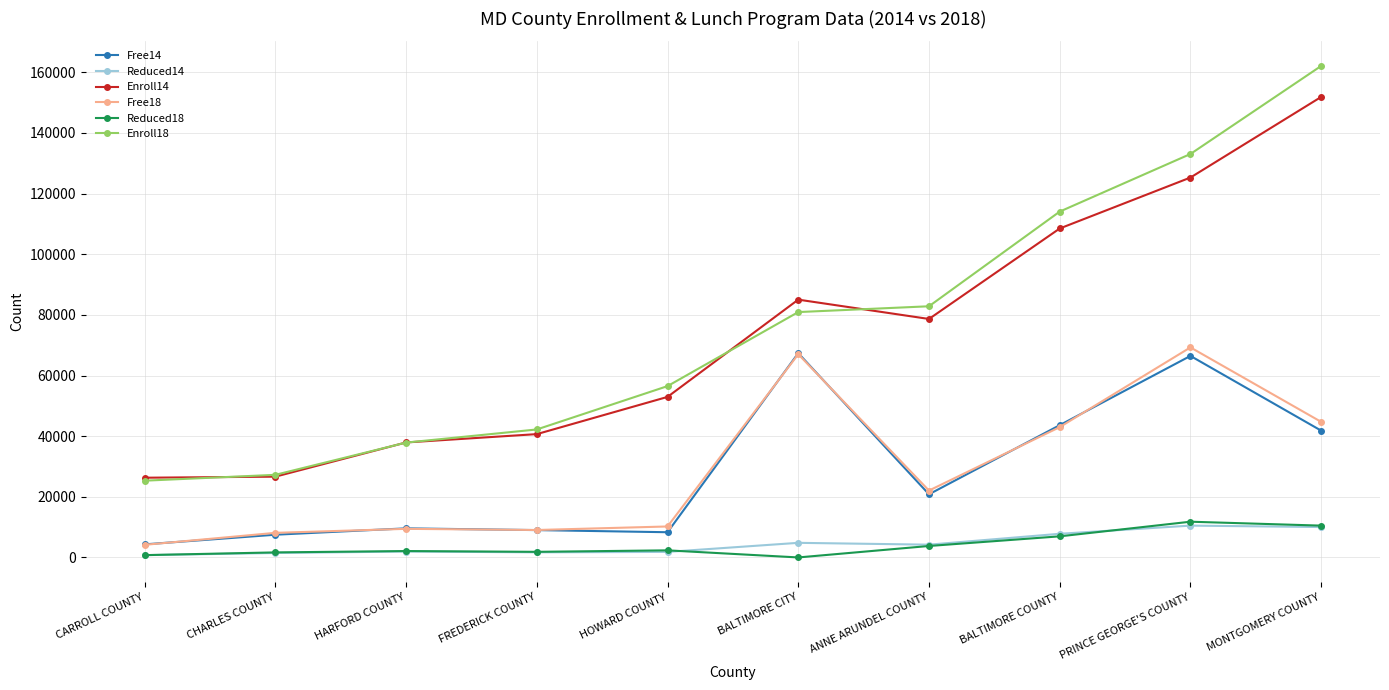

At which label does Enroll18 reach its peak?

MONTGOMERY COUNTY